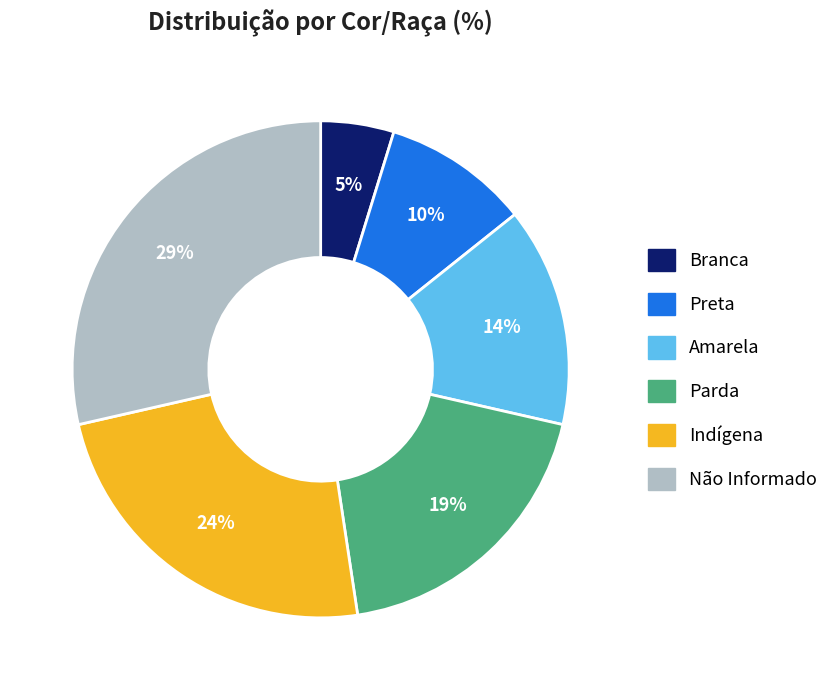

To the nearest percent, what is the average slice percentage?

17%